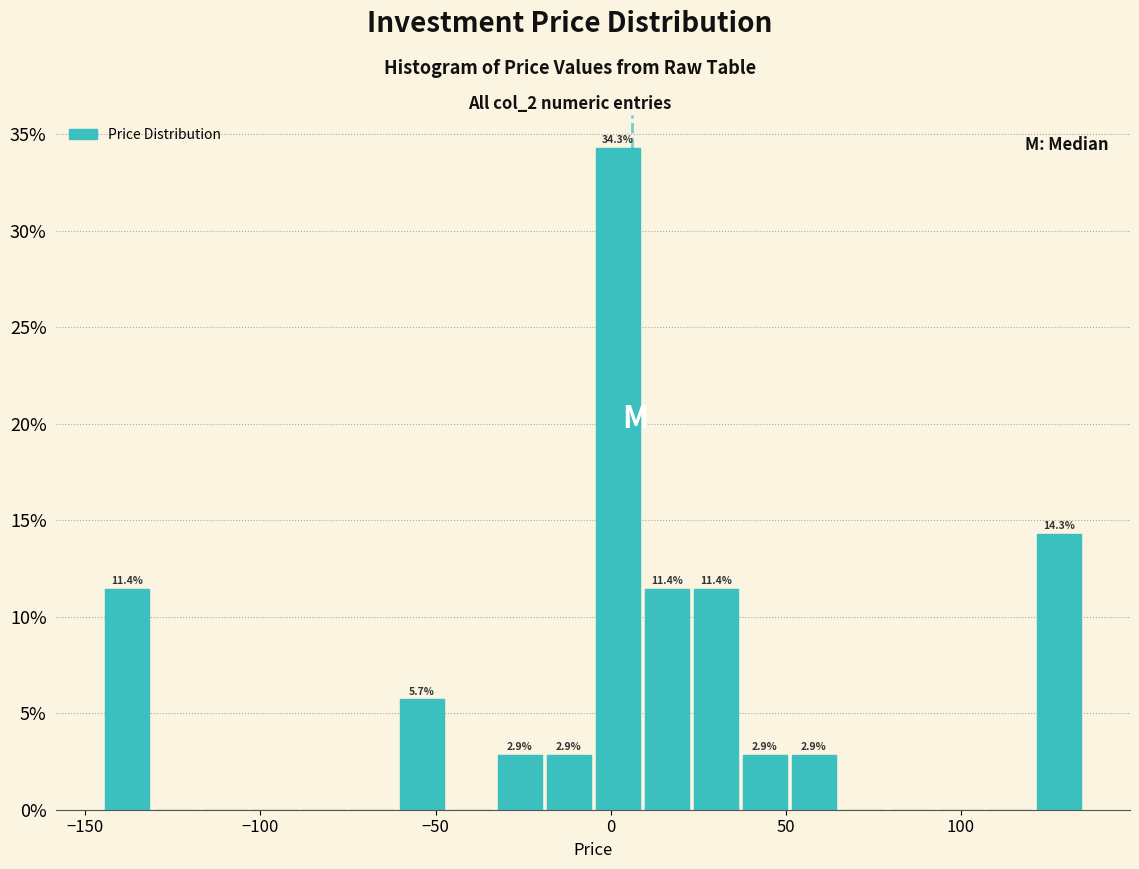

Read against the x-axis, roughly where is the centre of the tallest bar?

0